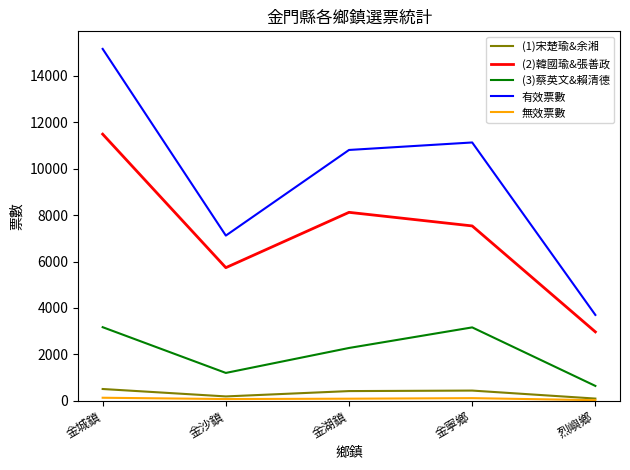

At which category does (1)宋楚瑜&余湘 reach its first local valley?

金沙鎮